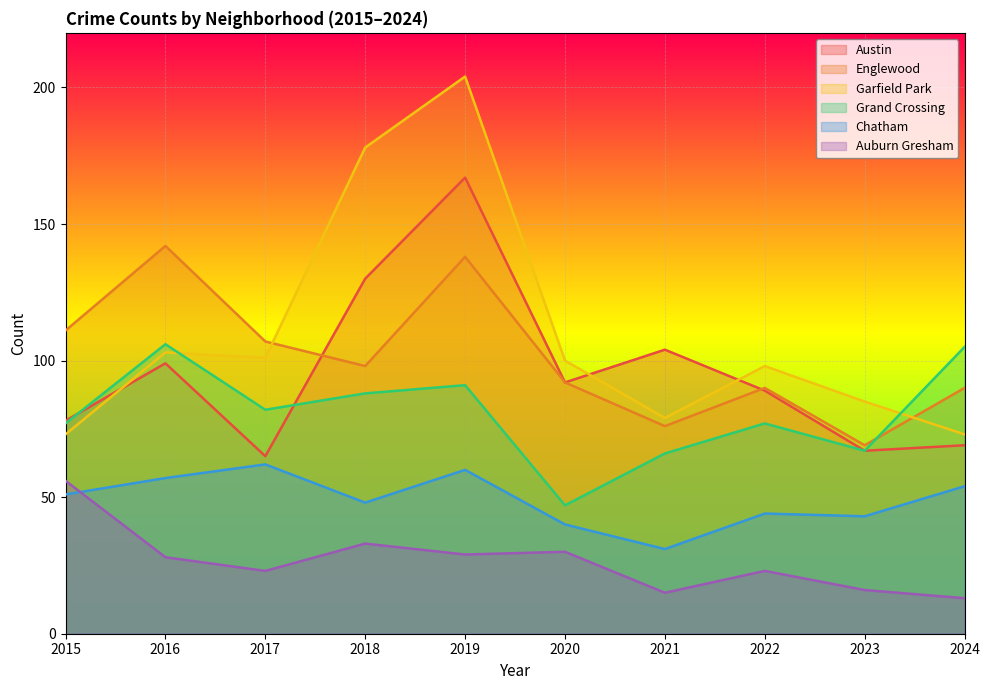

At which category does Grand Crossing reach its first local peak?

2016